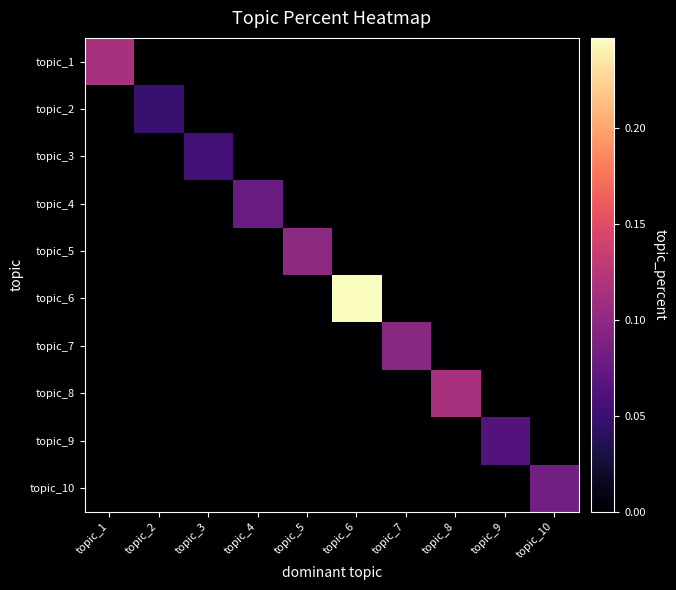

Reading left to right, list all the values displayed in this chart.

topic_1: topic_1=0.1	topic_2=0.0	topic_3=0.0	topic_4=0.0	topic_5=0.0	topic_6=0.0	topic_7=0.0	topic_8=0.0	topic_9=0.0	topic_10=0.0
topic_2: topic_1=0.0	topic_2=0.0	topic_3=0.0	topic_4=0.0	topic_5=0.0	topic_6=0.0	topic_7=0.0	topic_8=0.0	topic_9=0.0	topic_10=0.0
topic_3: topic_1=0.0	topic_2=0.0	topic_3=0.1	topic_4=0.0	topic_5=0.0	topic_6=0.0	topic_7=0.0	topic_8=0.0	topic_9=0.0	topic_10=0.0
topic_4: topic_1=0.0	topic_2=0.0	topic_3=0.0	topic_4=0.1	topic_5=0.0	topic_6=0.0	topic_7=0.0	topic_8=0.0	topic_9=0.0	topic_10=0.0
topic_5: topic_1=0.0	topic_2=0.0	topic_3=0.0	topic_4=0.0	topic_5=0.1	topic_6=0.0	topic_7=0.0	topic_8=0.0	topic_9=0.0	topic_10=0.0
topic_6: topic_1=0.0	topic_2=0.0	topic_3=0.0	topic_4=0.0	topic_5=0.0	topic_6=0.2	topic_7=0.0	topic_8=0.0	topic_9=0.0	topic_10=0.0
topic_7: topic_1=0.0	topic_2=0.0	topic_3=0.0	topic_4=0.0	topic_5=0.0	topic_6=0.0	topic_7=0.1	topic_8=0.0	topic_9=0.0	topic_10=0.0
topic_8: topic_1=0.0	topic_2=0.0	topic_3=0.0	topic_4=0.0	topic_5=0.0	topic_6=0.0	topic_7=0.0	topic_8=0.1	topic_9=0.0	topic_10=0.0
topic_9: topic_1=0.0	topic_2=0.0	topic_3=0.0	topic_4=0.0	topic_5=0.0	topic_6=0.0	topic_7=0.0	topic_8=0.0	topic_9=0.1	topic_10=0.0
topic_10: topic_1=0.0	topic_2=0.0	topic_3=0.0	topic_4=0.0	topic_5=0.0	topic_6=0.0	topic_7=0.0	topic_8=0.0	topic_9=0.0	topic_10=0.1